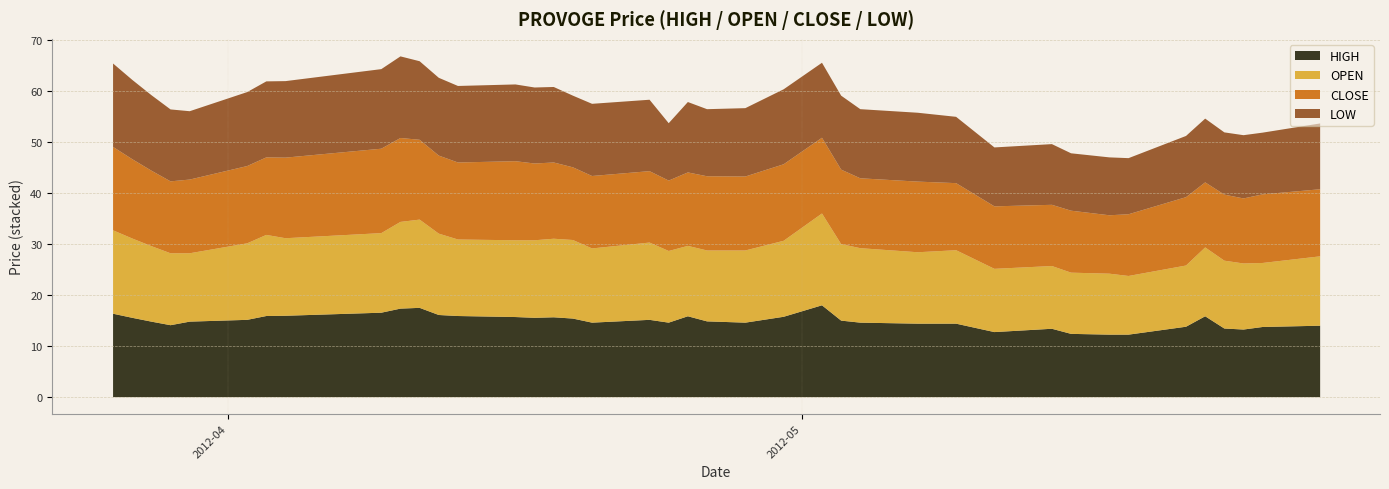

What is the label of the 10th point from the left?

2012-04-10